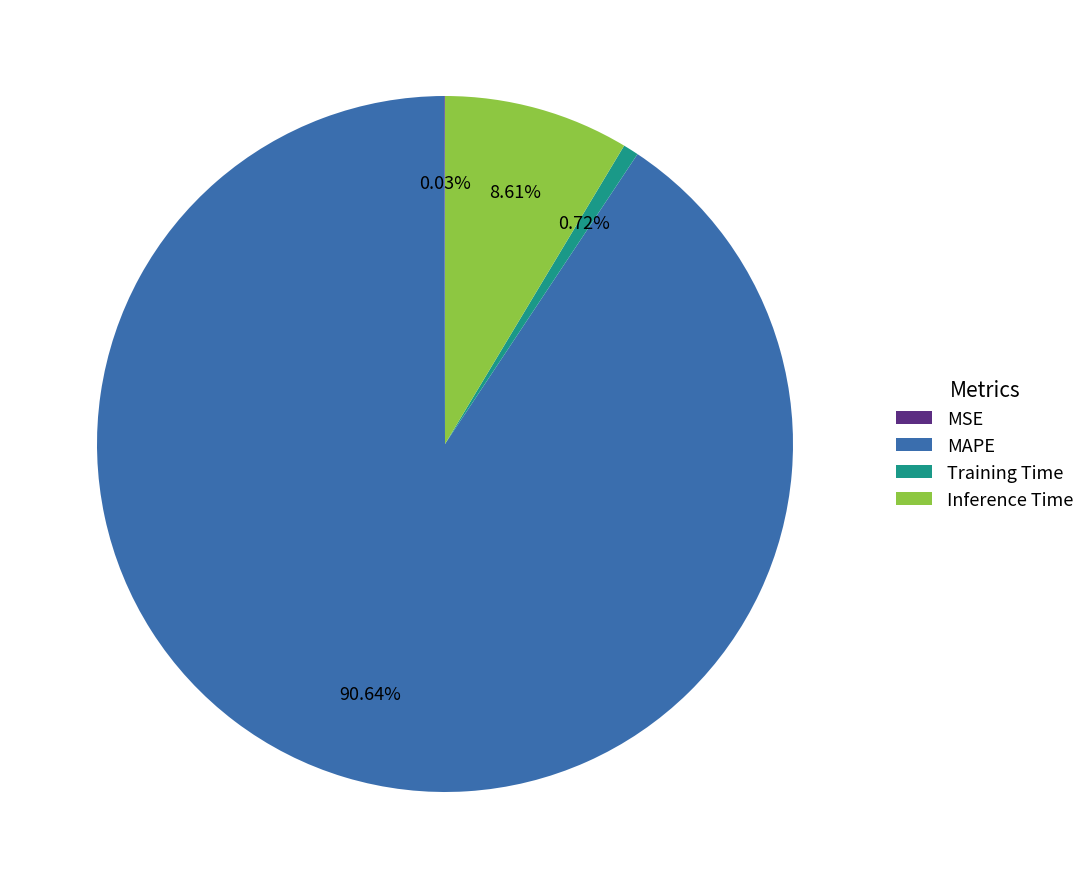

To the nearest percent, what is the combined percentage of MAPE and Training Time?

91%